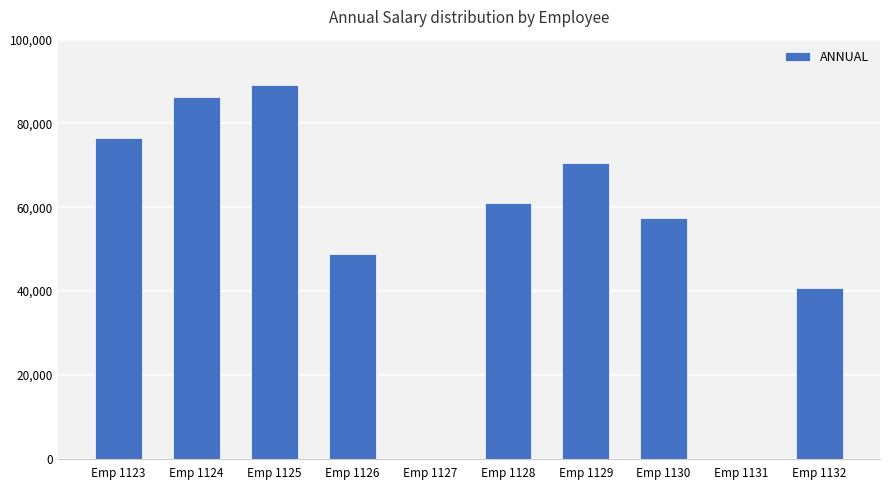

Reading left to right, extract all data points from this chart.

76420	86420	89260	48960	0	61120	70660	57520	0	40720